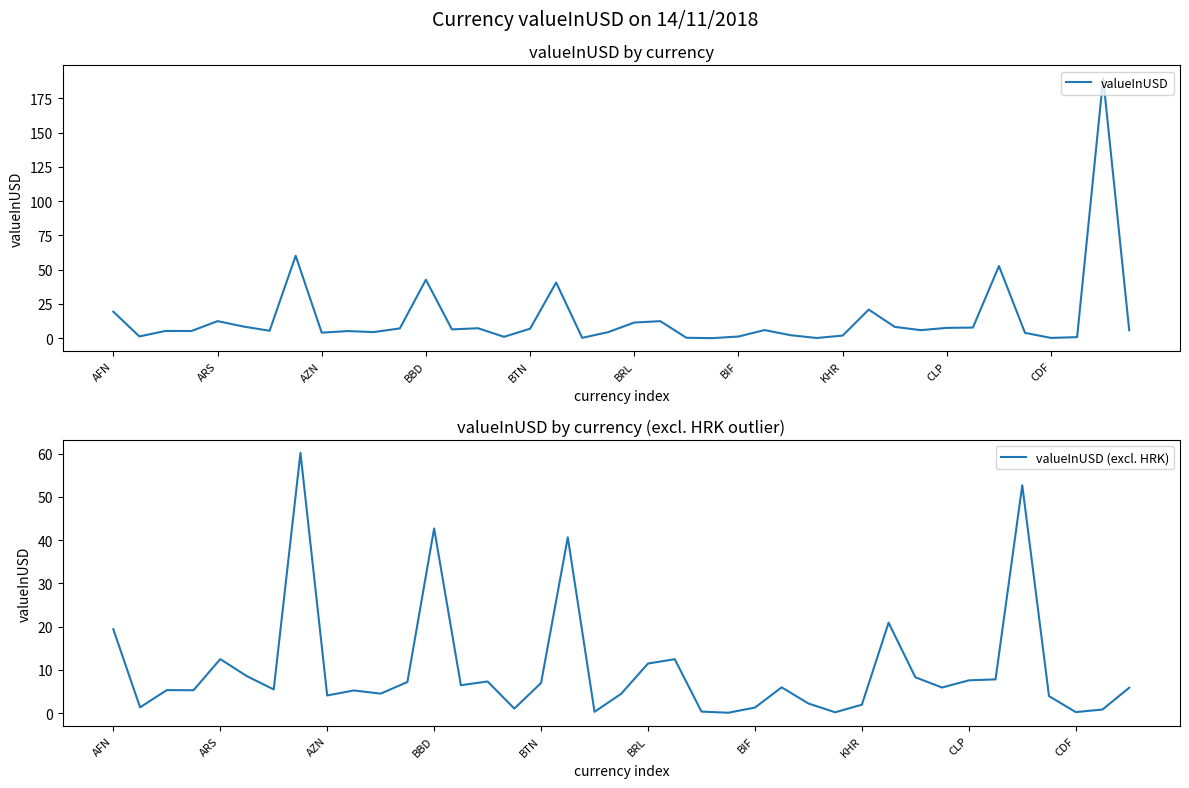

Reading left to right, list all the values displayed in this chart.

AFN=19.4	ALL=1.3	DZD=5.3	AOA=5.3	ARS=12.5	AMD=8.5	AWG=5.5	AUD=60.2	AZN=4.1	BSD=5.2	BHD=4.5	BDT=7.2	BBD=42.7	BYR=6.5	BZD=7.3	BMD=1.0	BTN=7.0	BOB=40.6	BAM=0.3	BWP=4.5	BRL=11.5	GBP=12.5	BND=0.4	BGN=0.1	BIF=1.3	XOF=6.0	XAF=2.2	XPF=0.2	KHR=1.9	CAD=20.9	CVE=8.3	KYD=5.9	CLP=7.6	CNY=7.8	COP=52.7	KMF=3.9	CDF=0.2	CRC=0.8	HRK=189.6	CUC=5.9